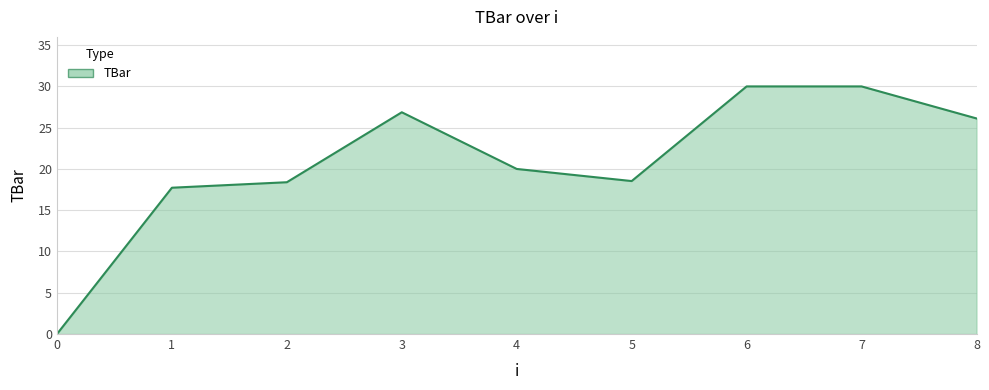

How many lines are shown in the chart?

1